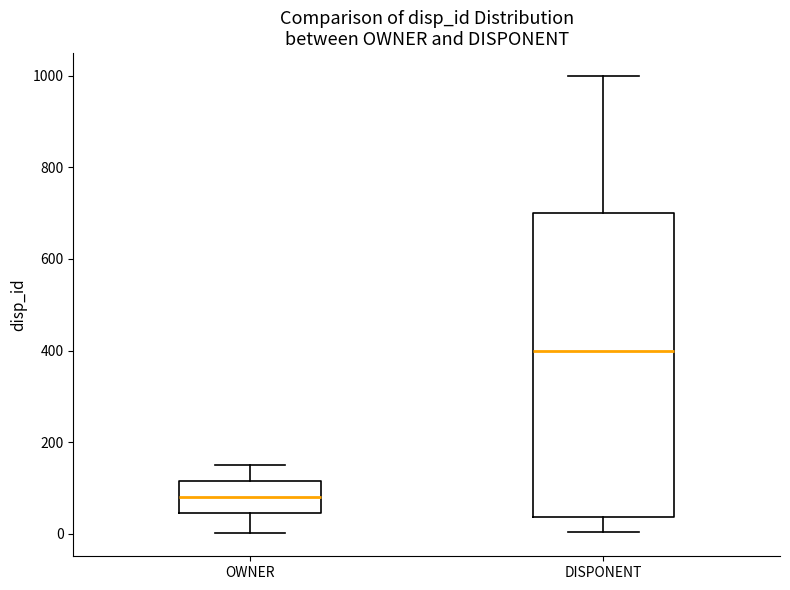

Where does the lower whisker of the box for OWNER end on the y-axis? The values are not printed on the chart, so give them approximately, as read against the axis.

0